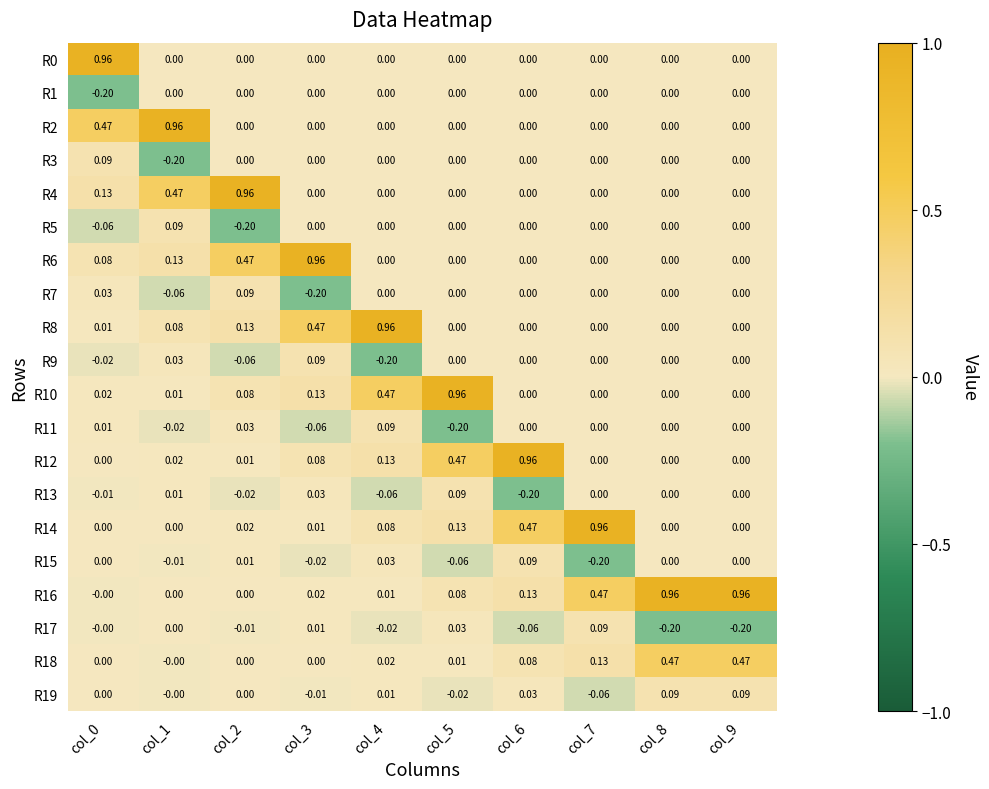

Is the value of R10 at col_7 greater than the value of R17 at col_8?

Yes